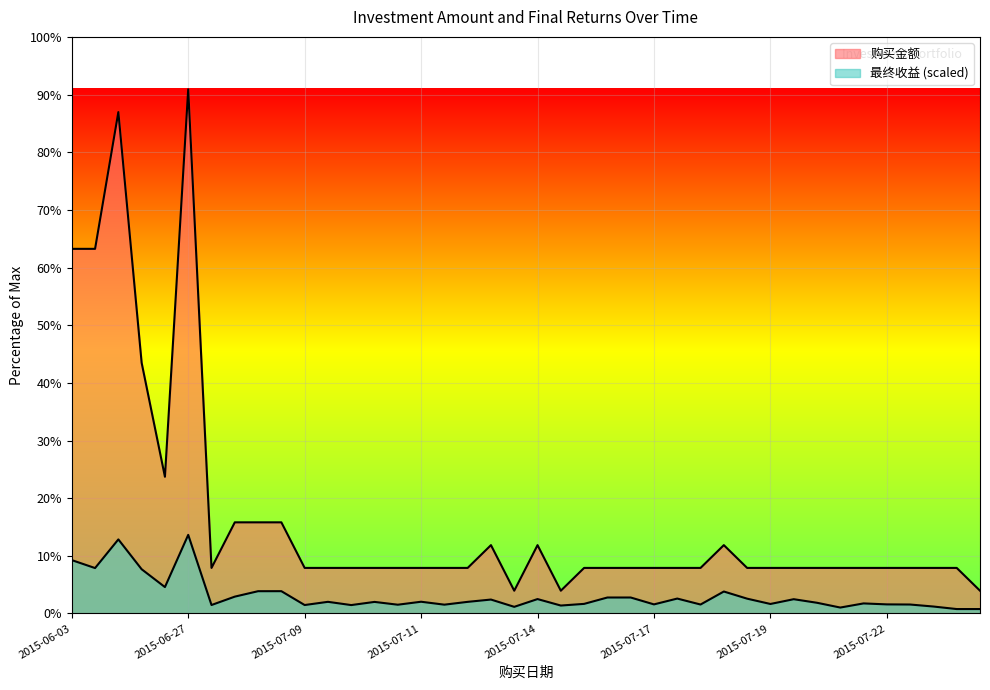

The value of 最终收益 at 2015-07-18 is 964.5. True or false?

True